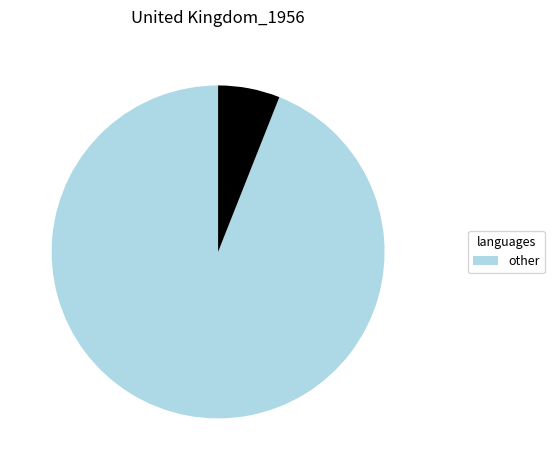

Count the number of slices in the pie.

2